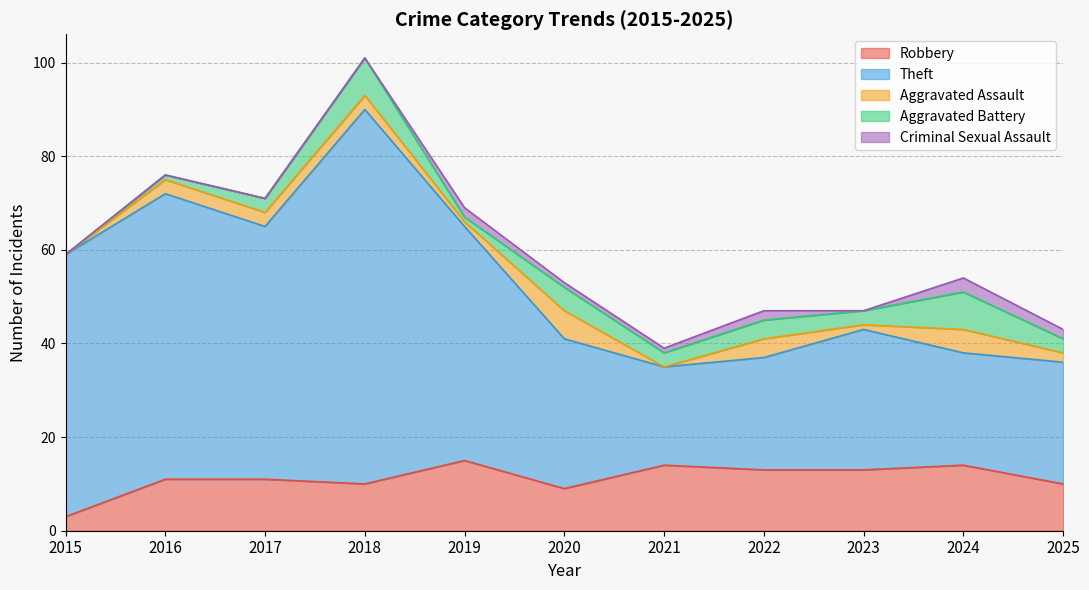

Reading left to right, transcribe all the data shown in this chart.

Robbery: 2015=3	2016=11	2017=11	2018=10	2019=15	2020=9	2021=14	2022=13	2023=13	2024=14	2025=10
Theft: 2015=56	2016=61	2017=54	2018=80	2019=50	2020=32	2021=21	2022=24	2023=30	2024=24	2025=26
Aggravated Assault: 2015=0	2016=3	2017=3	2018=3	2019=1	2020=6	2021=0	2022=4	2023=1	2024=5	2025=2
Aggravated Battery: 2015=0	2016=1	2017=3	2018=8	2019=1	2020=5	2021=3	2022=4	2023=3	2024=8	2025=3
Criminal Sexual Assault: 2015=0	2016=0	2017=0	2018=0	2019=2	2020=1	2021=1	2022=2	2023=0	2024=3	2025=2